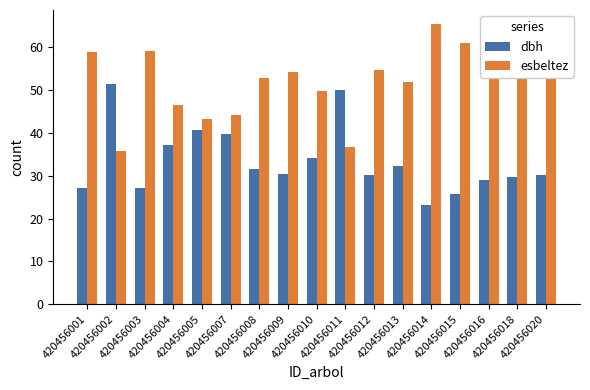

Where does the dbh series first go above 30?

420456002